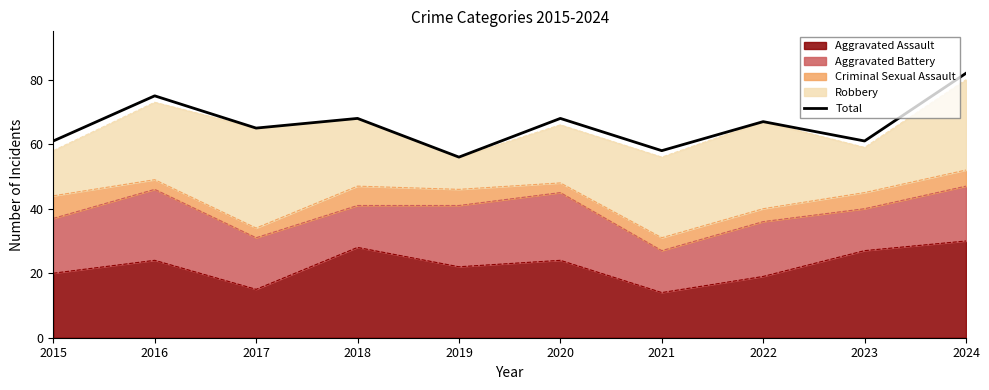

How many points are higher than both their immediate neighbors (excluding endpoints)?

4